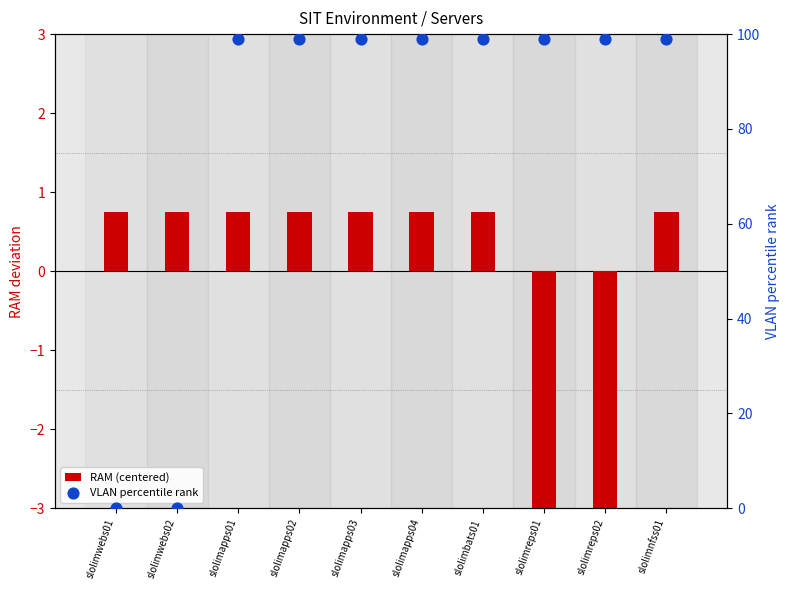

Which series has the widest spread of Y values?

VLAN percentile rank